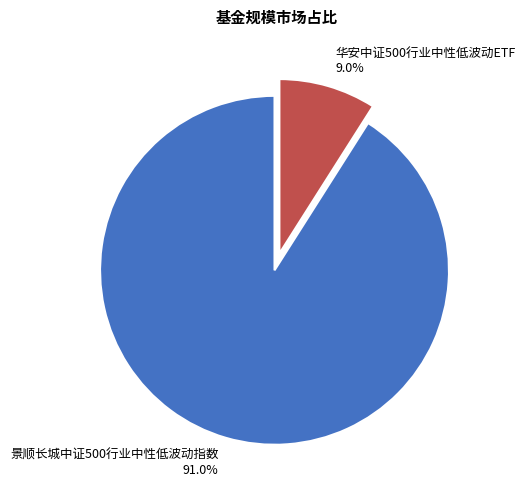

Do 景顺长城中证500行业中性低波动指数 and 华安中证500行业中性低波动ETF together represent more than half of the pie?

Yes